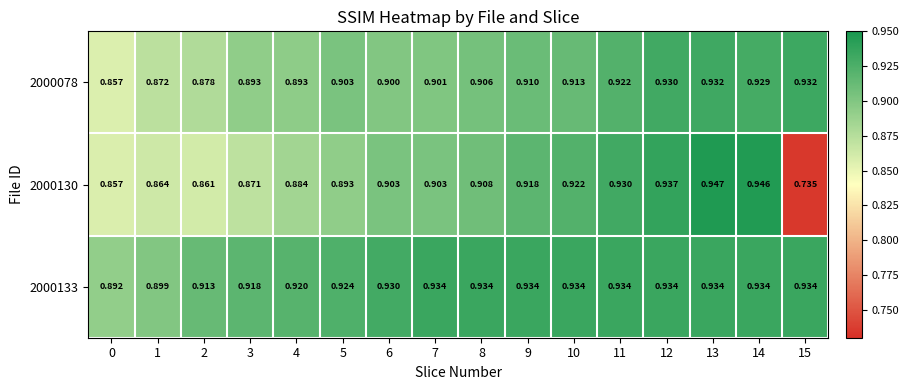

Rank the series by their average value, from lowest to highest.

2000130, 2000078, 2000133